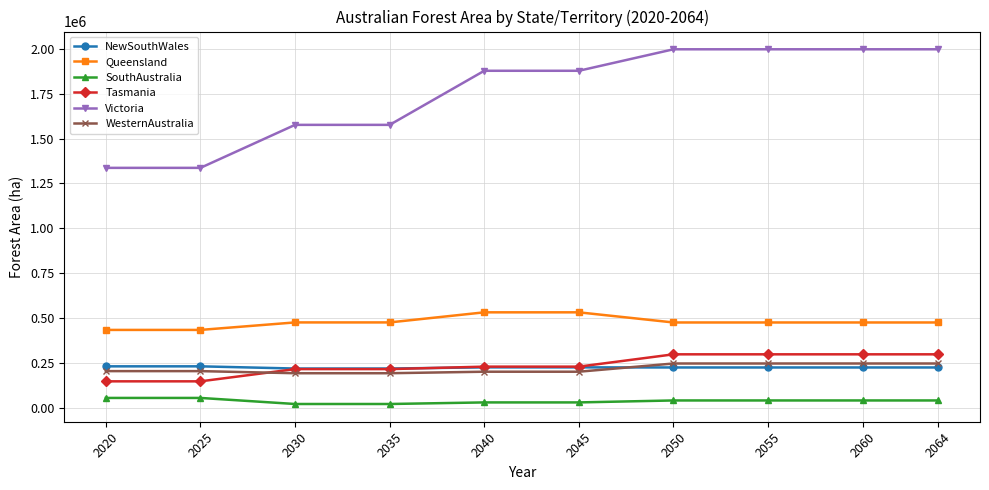

How many data points in Queensland are less than 477200?

2